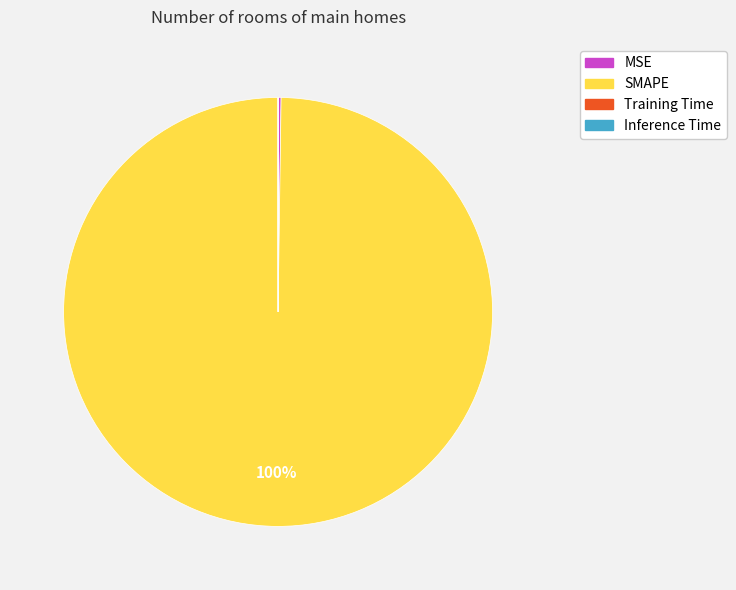

Which category accounts for the majority?

SMAPE